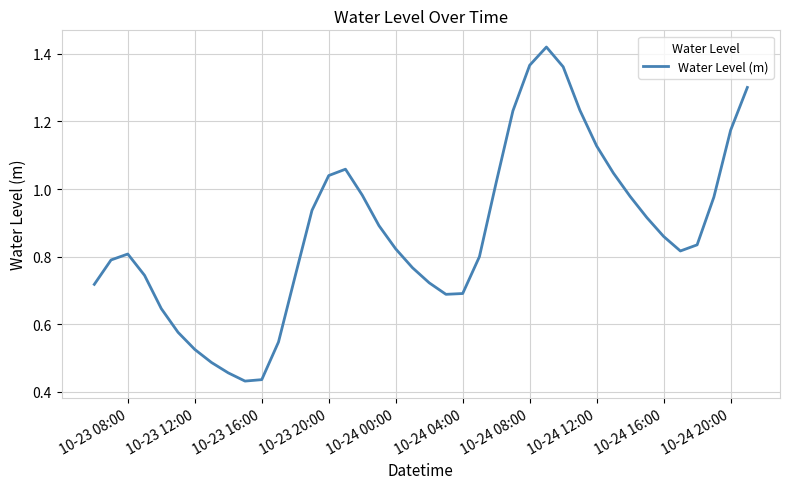

What is the average value?

0.9